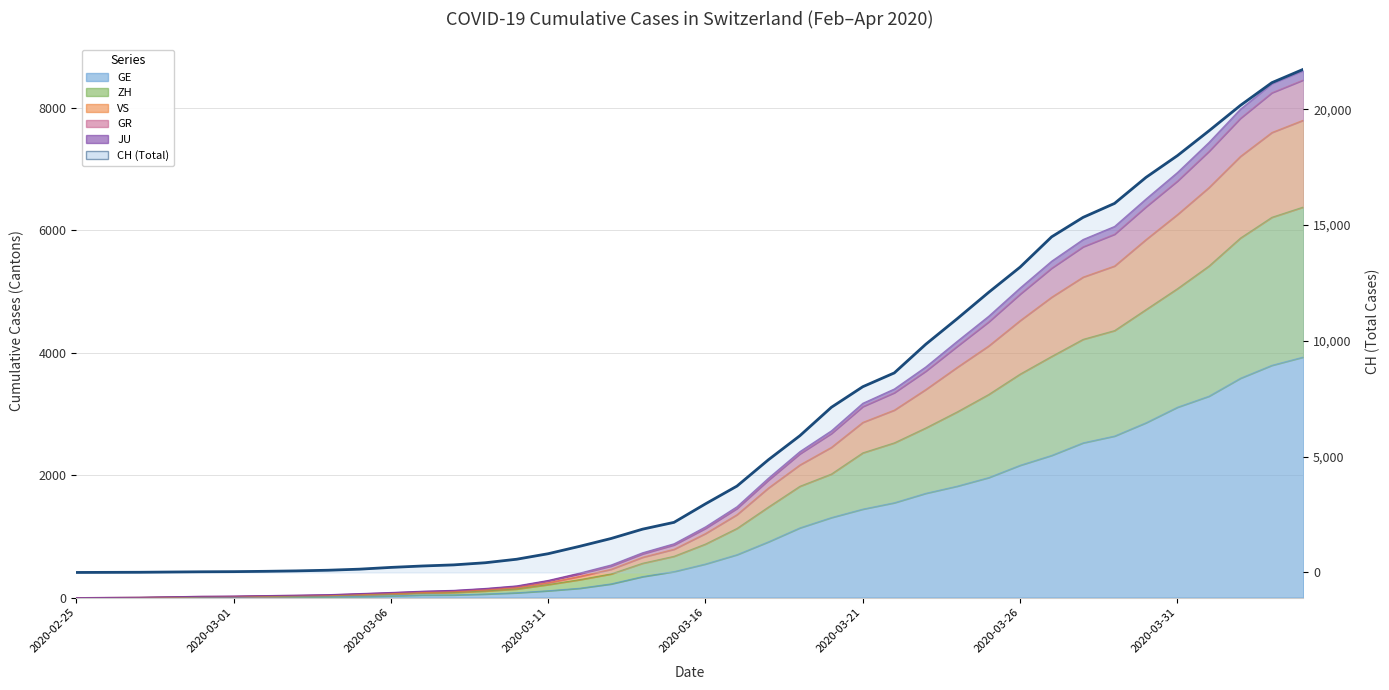

How many categories are shown in the chart?

40